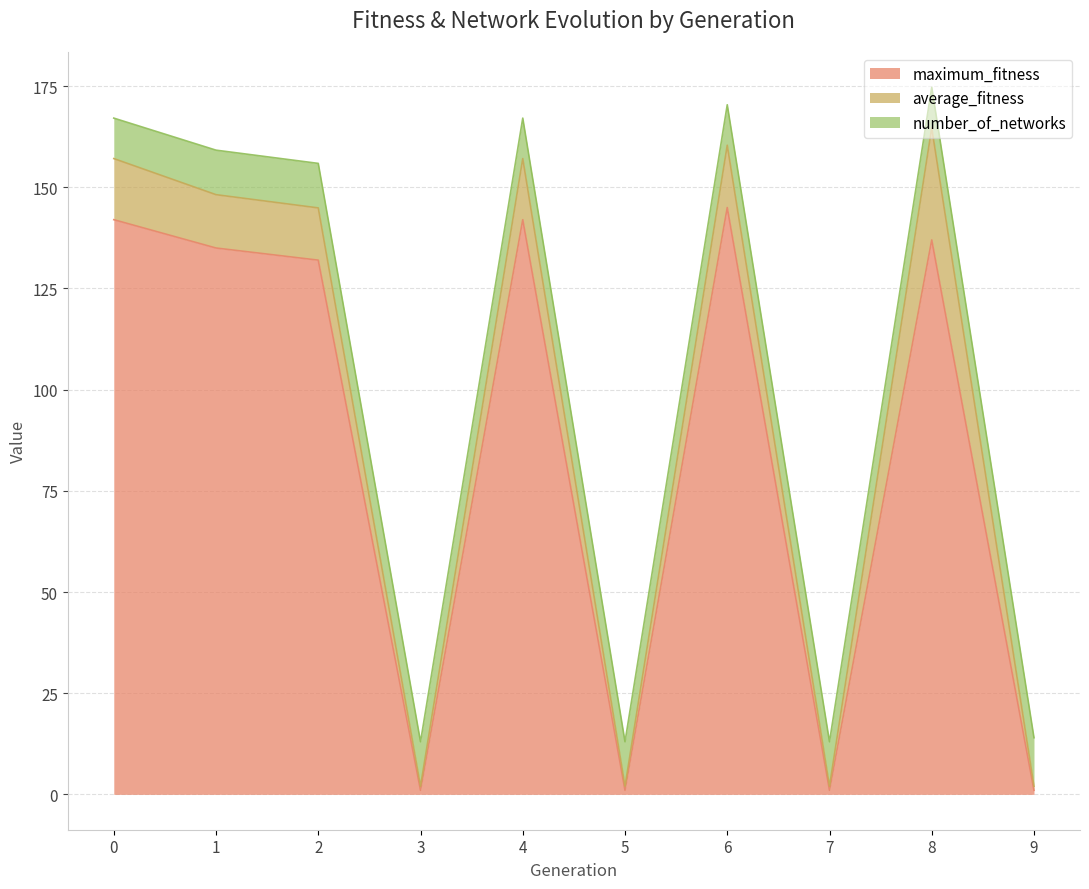

What is the difference between the maximum and minimum values in the average_fitness series?

26.7